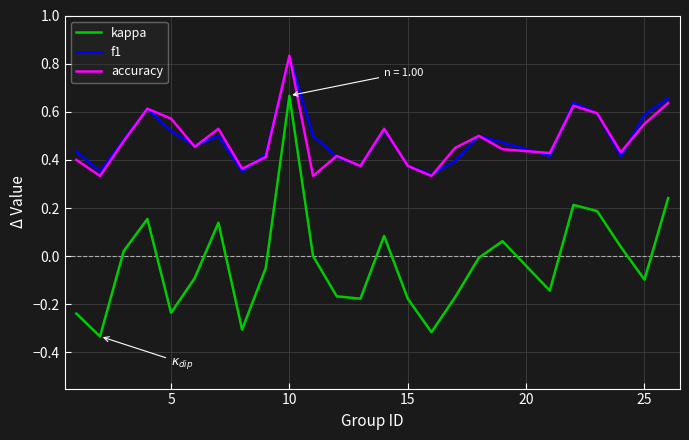

What is the difference between the maximum and minimum values in the kappa series?

1.0